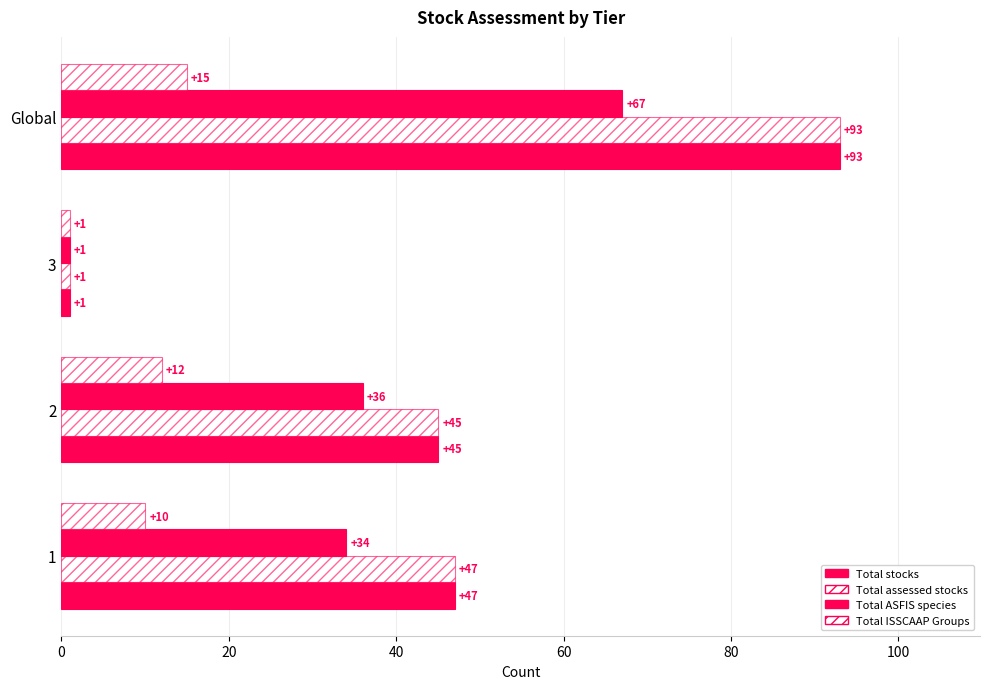

What is the sum of all Total stocks values?

186